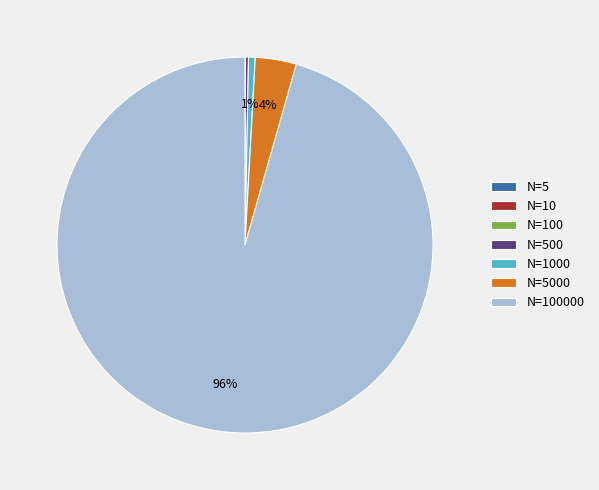

To the nearest percent, what is the average slice percentage?

14%